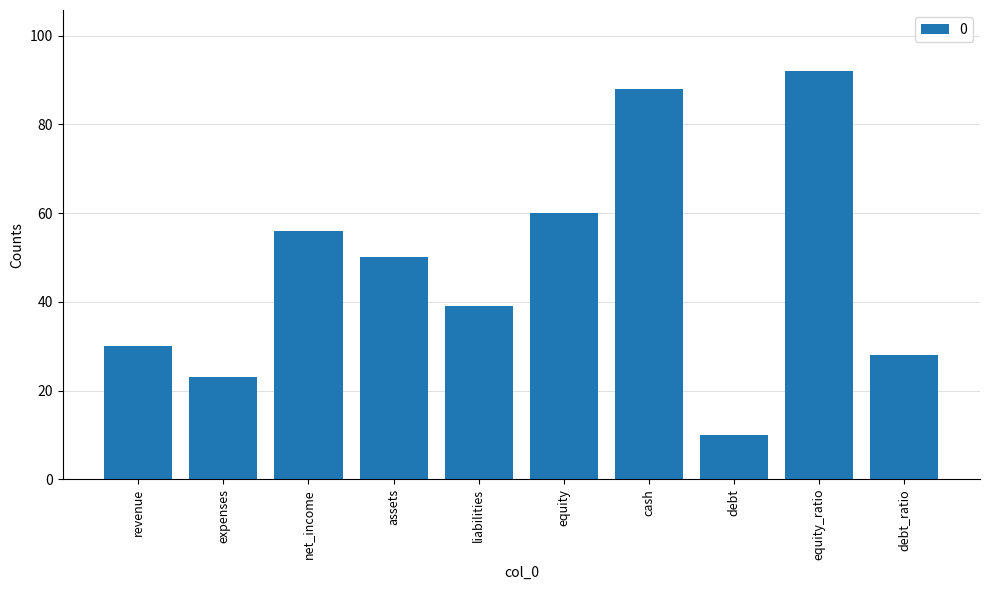

What is the greatest value displayed?

92